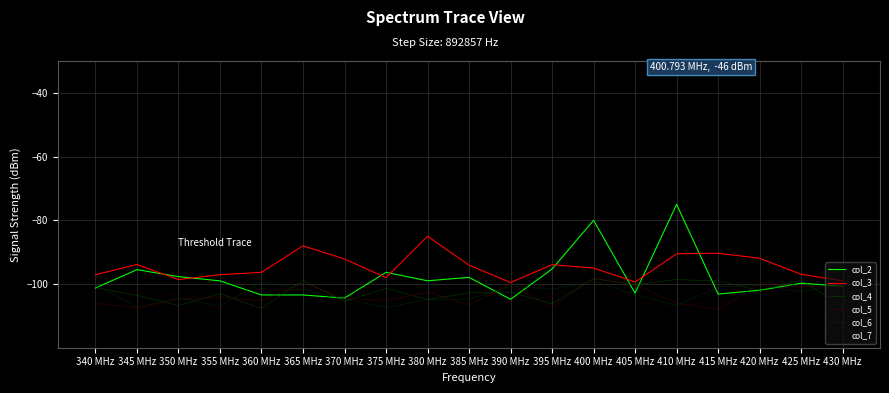

The value of col_7 at 375 MHz is -104.9. True or false?

True